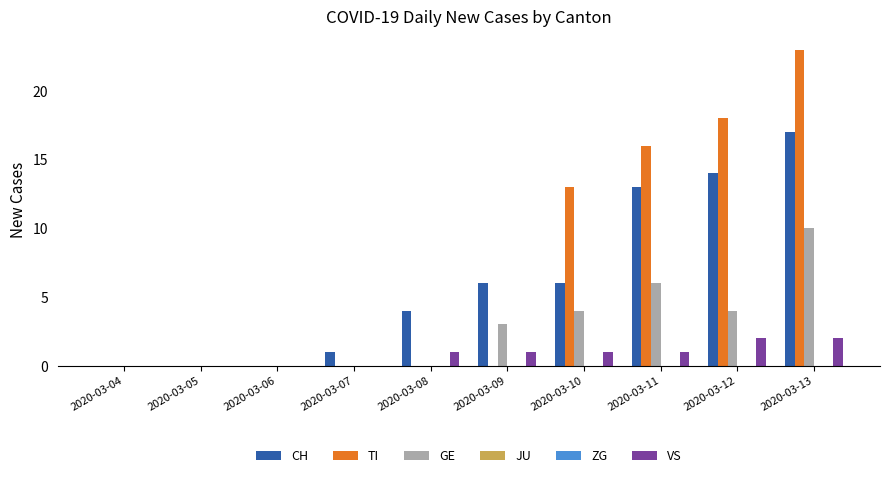

At which category does the chart reach its peak across all series?

2020-03-13